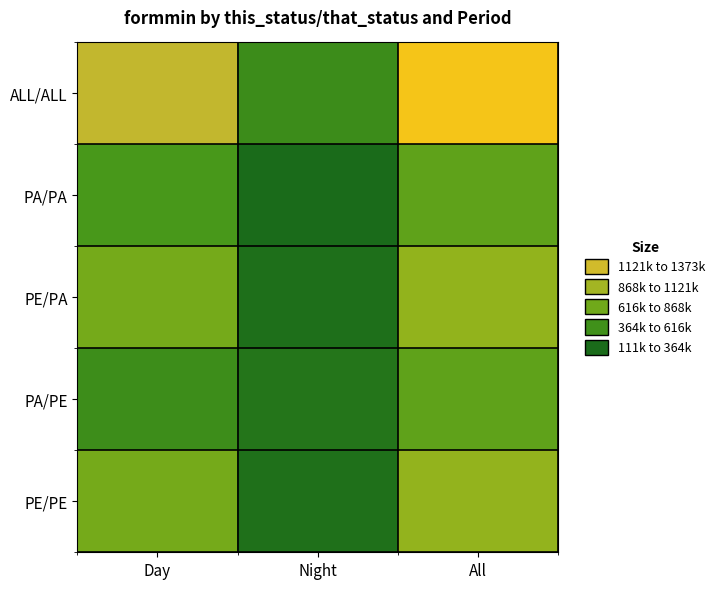

Count the number of categories in the chart.

3